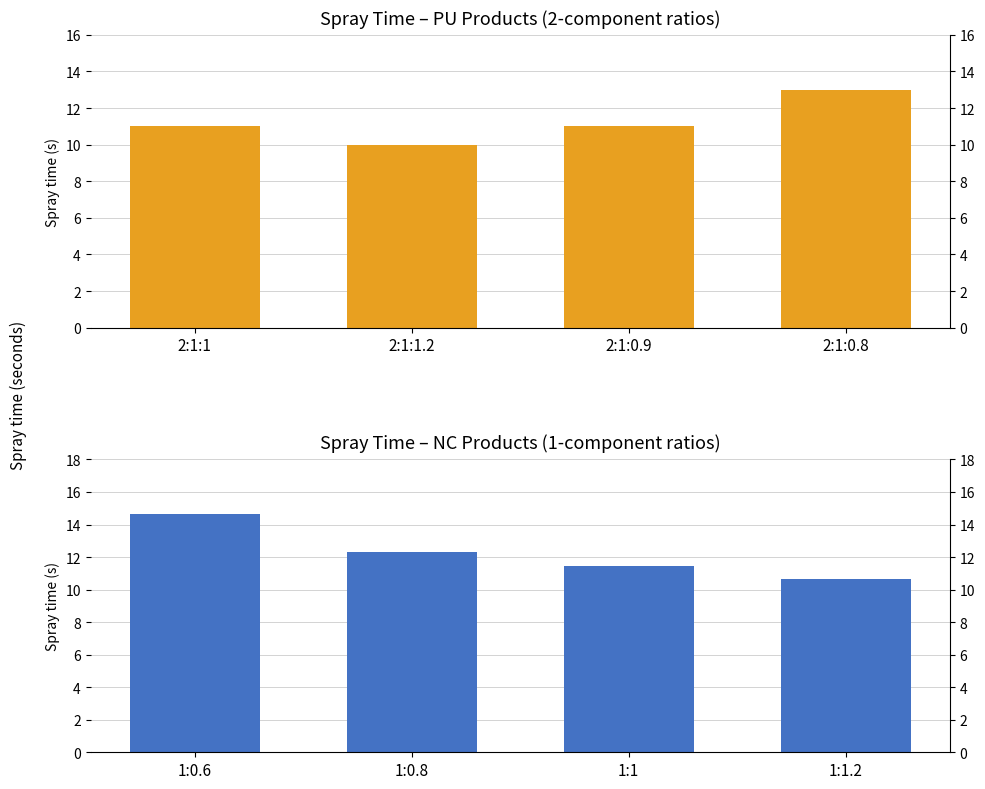

Reading left to right, what are all the values shown in this chart?

PU Spray Time: 11.0	10.0	11.0	13.0
NC Spray Time: 14.7	12.3	11.4	10.7